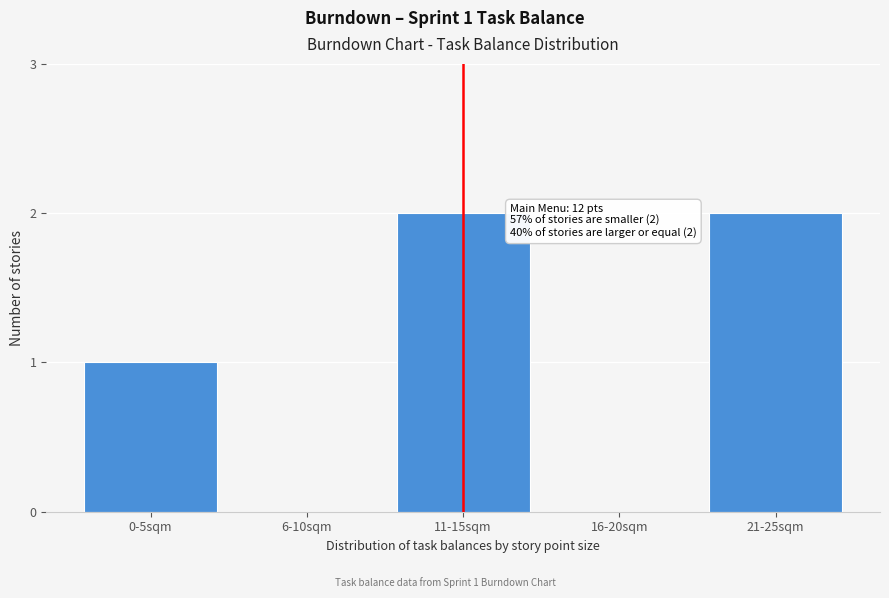

Reading left to right, list all the values displayed in this chart.

0-5sqm=1	6-10sqm=0	11-15sqm=2	16-20sqm=0	21-25sqm=2